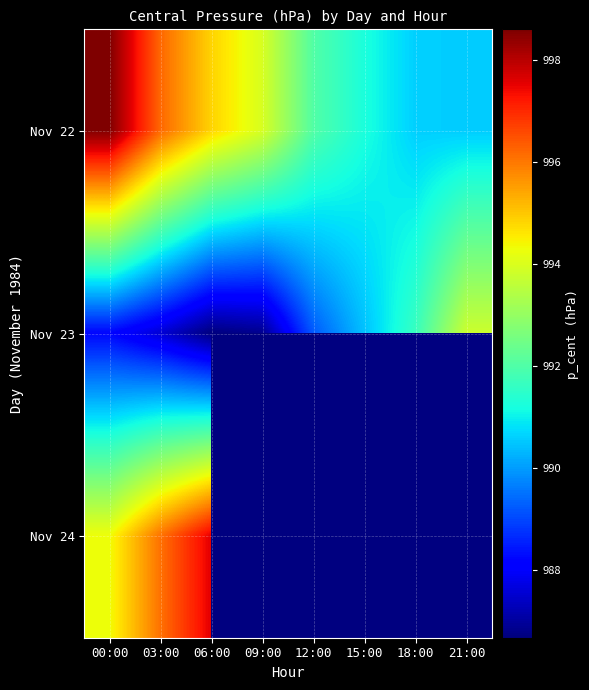

At how many categories does at least one series exceed 994?

3